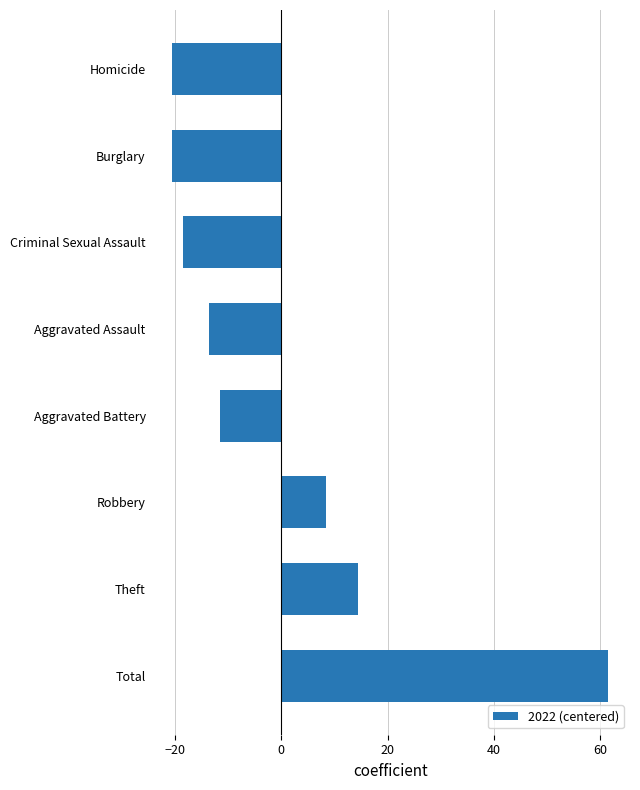

Where is the data nearest to the value 20?

Theft